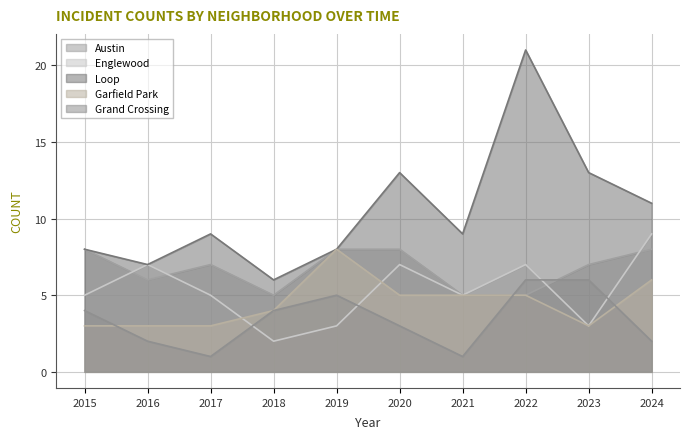

How many Garfield Park values are between 3 and 5?

8